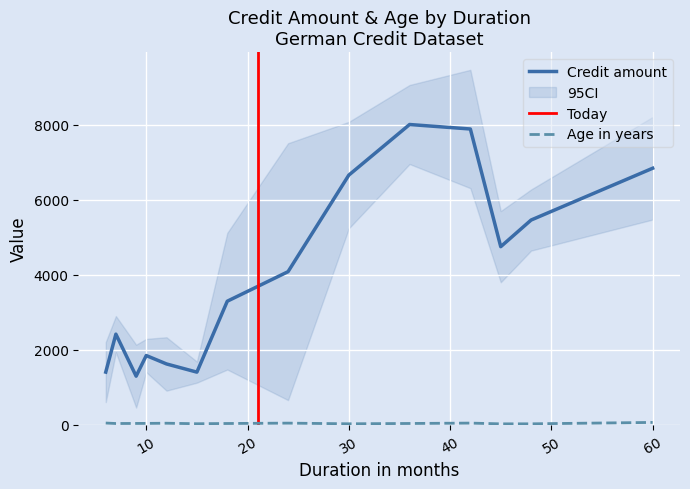

What is the lowest value of the Credit amount series?

1296.0